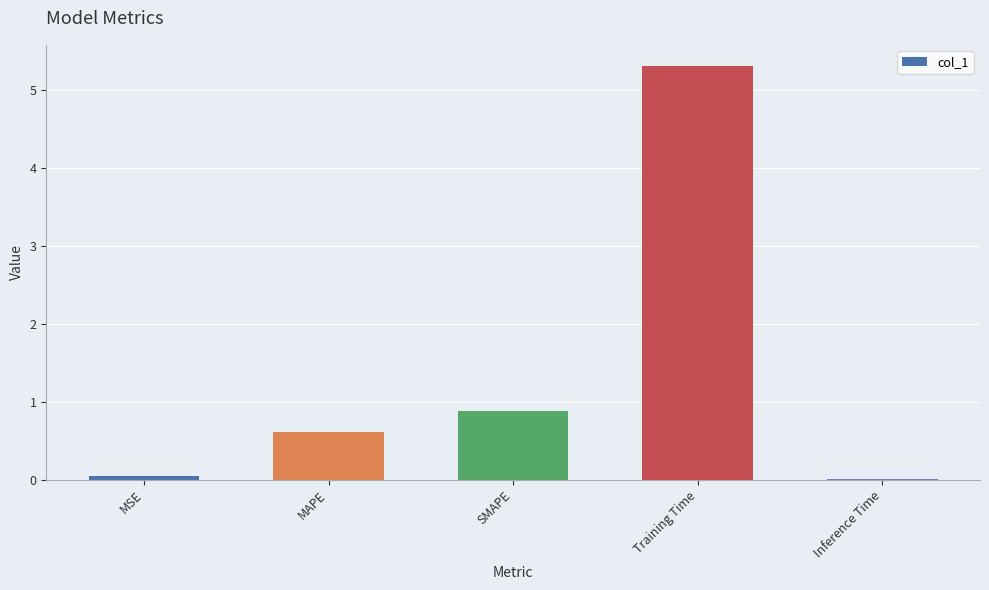

What is the difference between the maximum and second lowest values?

5.3